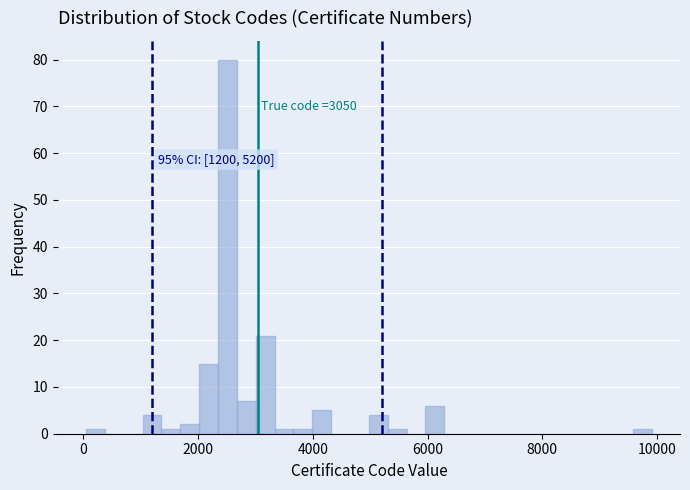

Around what value on the x-axis is the tallest bar? Give the approximate position of its centre, as read against the axis.

2600